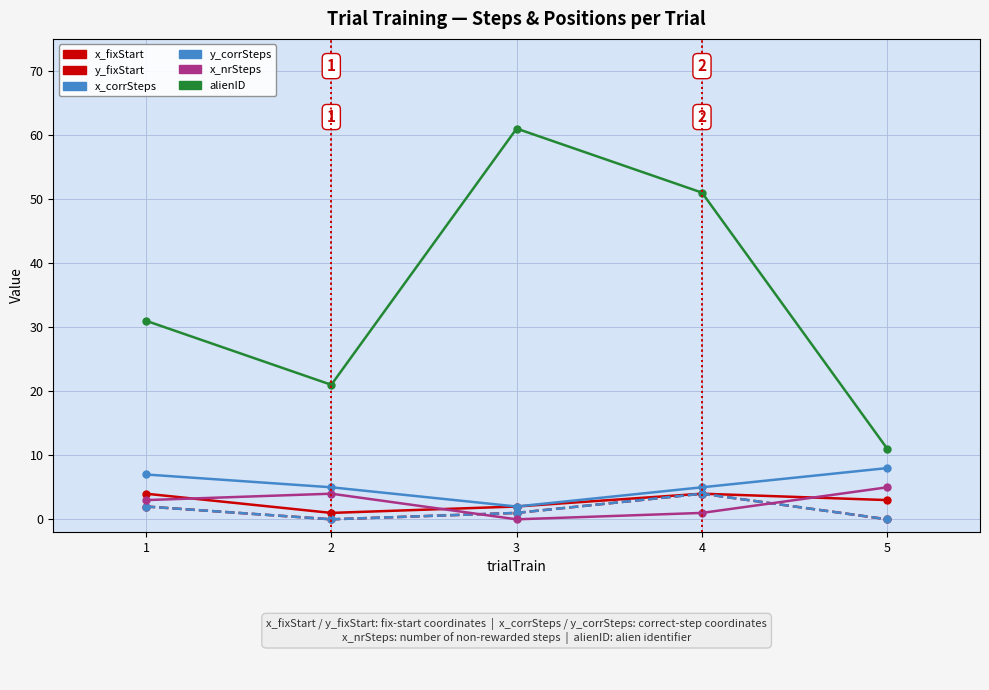

How many data points in alienID are above 31?

2